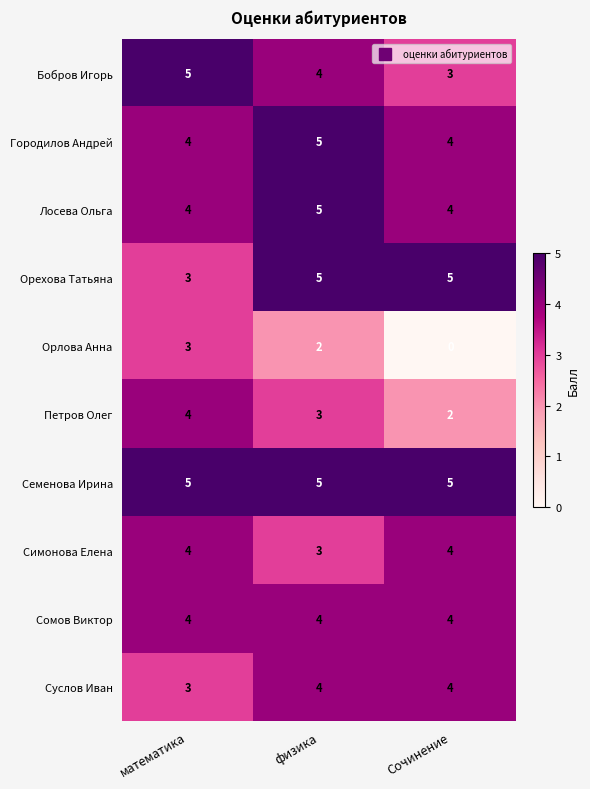

What is the spread (max minus min) of values at математика?

2